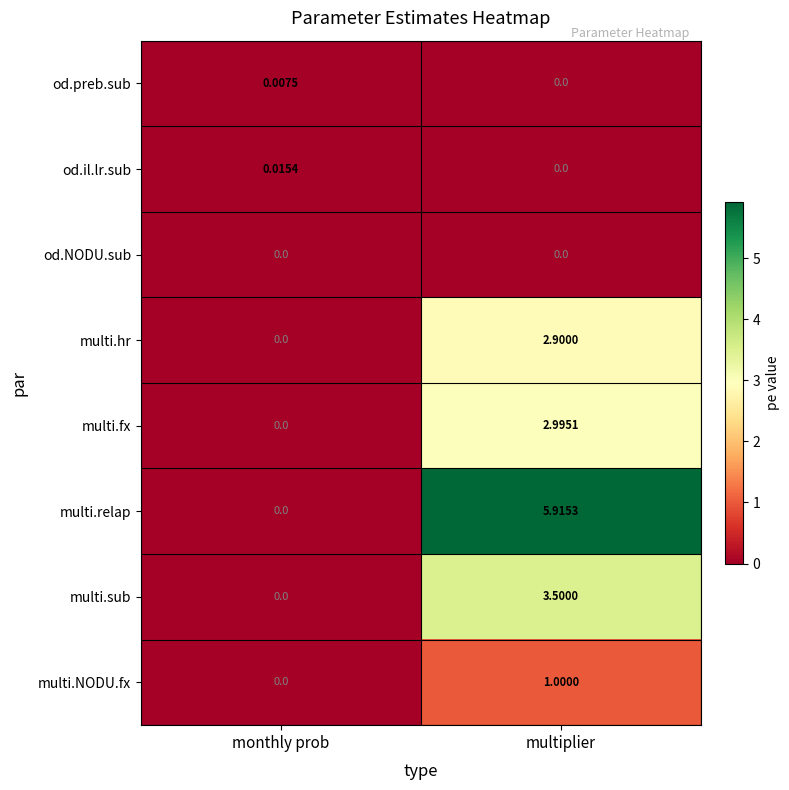

At which category is the sum across all series the highest?

multiplier